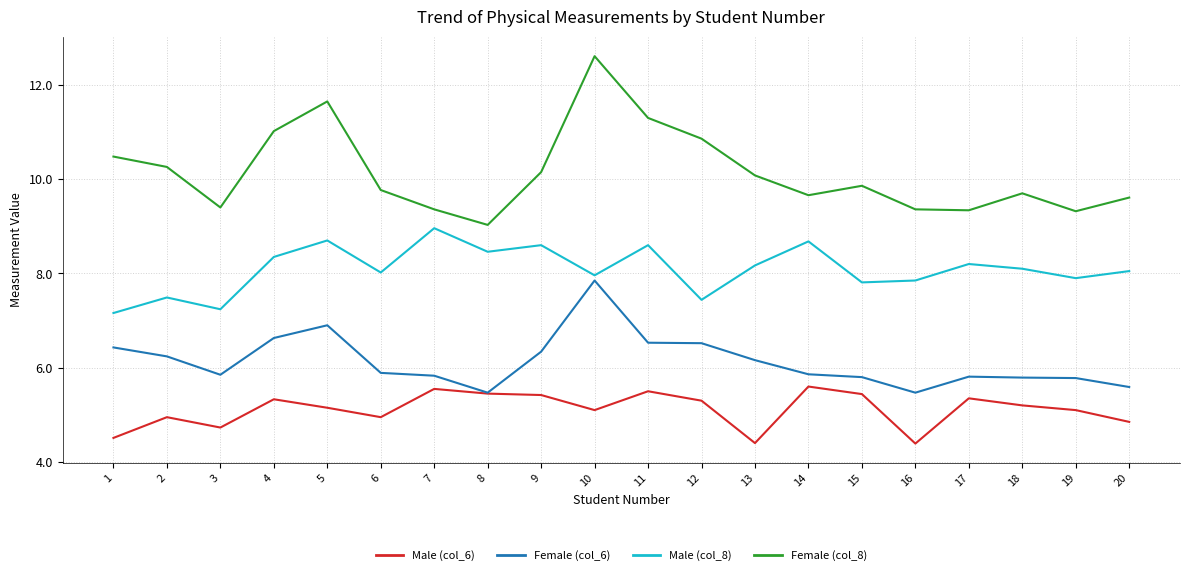

The Male (col_8) series shows 8.7 at 14. True or false?

True